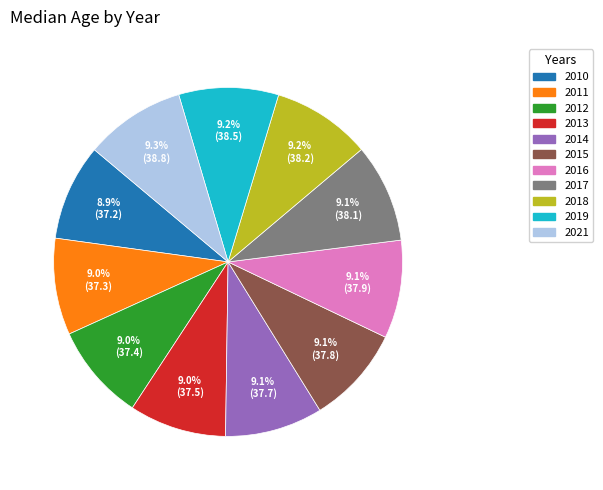

Approximately how many times larger is the value at 2011 compared to 2010?

1.0